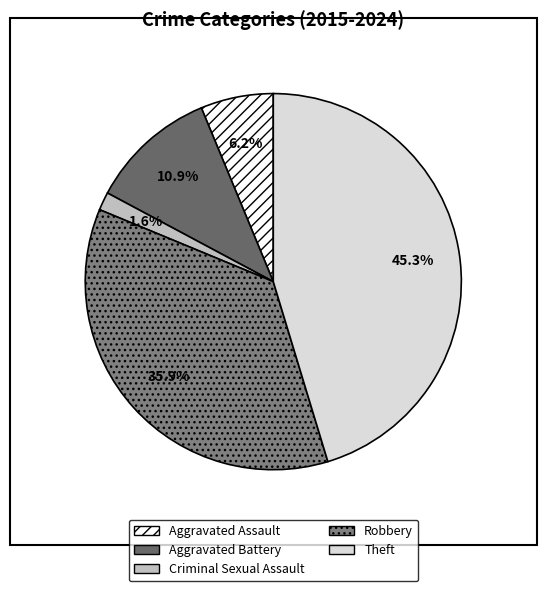

Is there a majority slice in this chart?

No